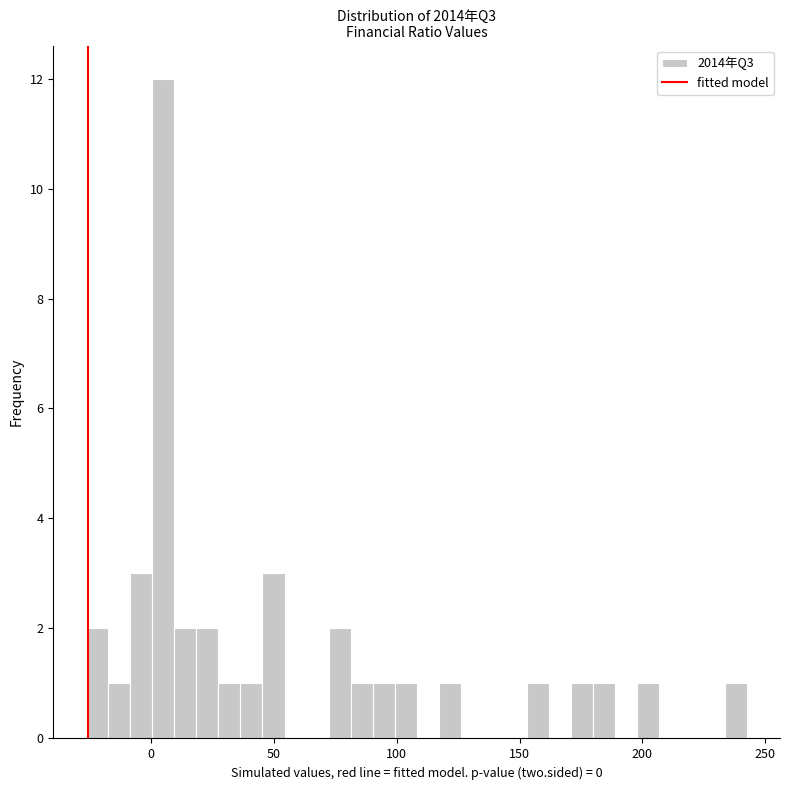

Around what value on the x-axis is the tallest bar? Give the approximate position of its centre, as read against the axis.

5